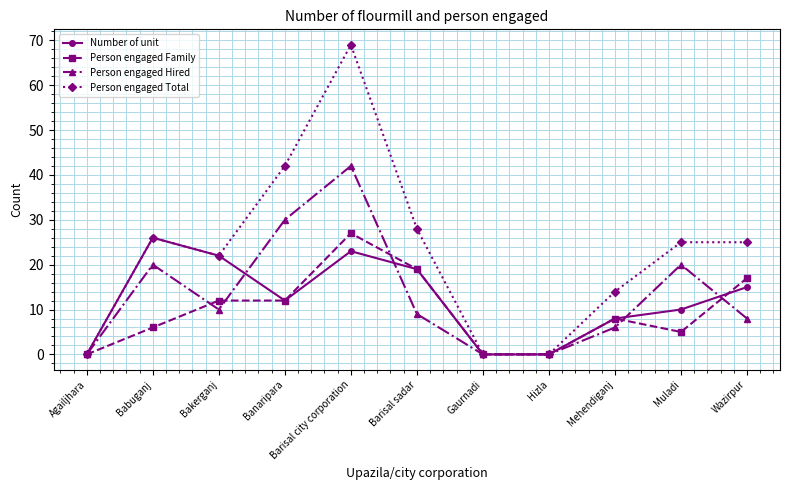

At Barisal city corporation, list the series in order from smallest to largest.

Number of unit, Person engaged Family, Person engaged Hired, Person engaged Total